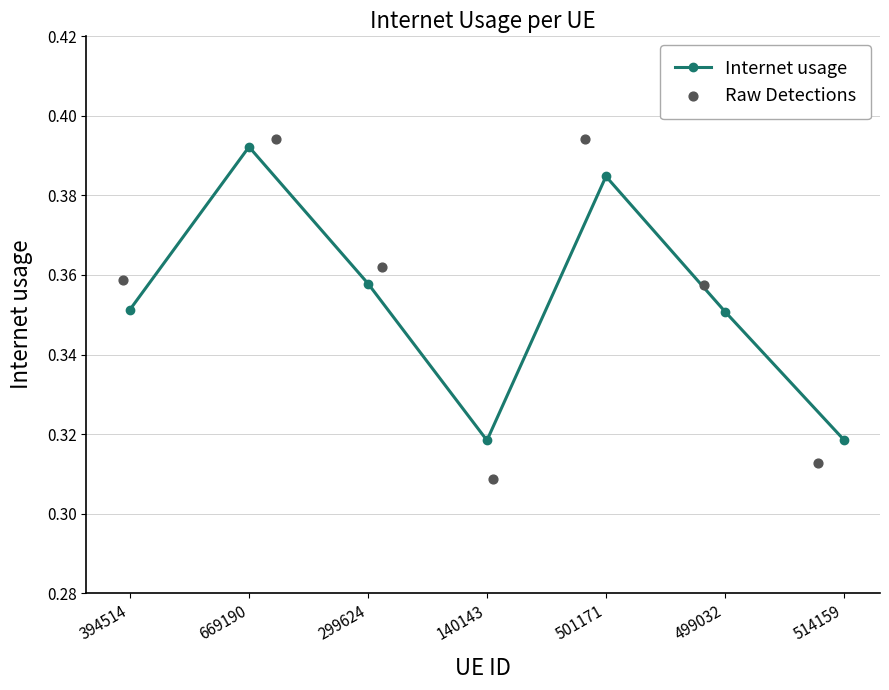

Which series contains the highest Y value?

Raw Detections